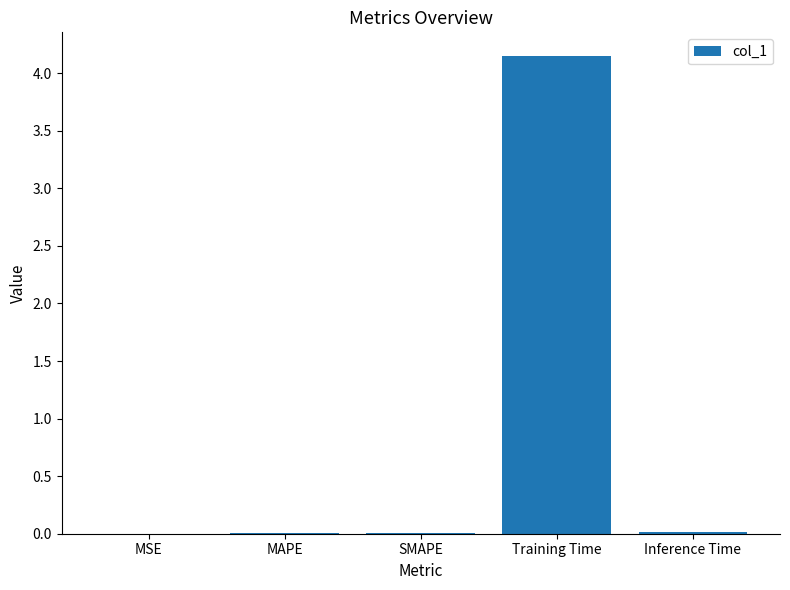

True or false: the data shows 0.0 at MSE.

True